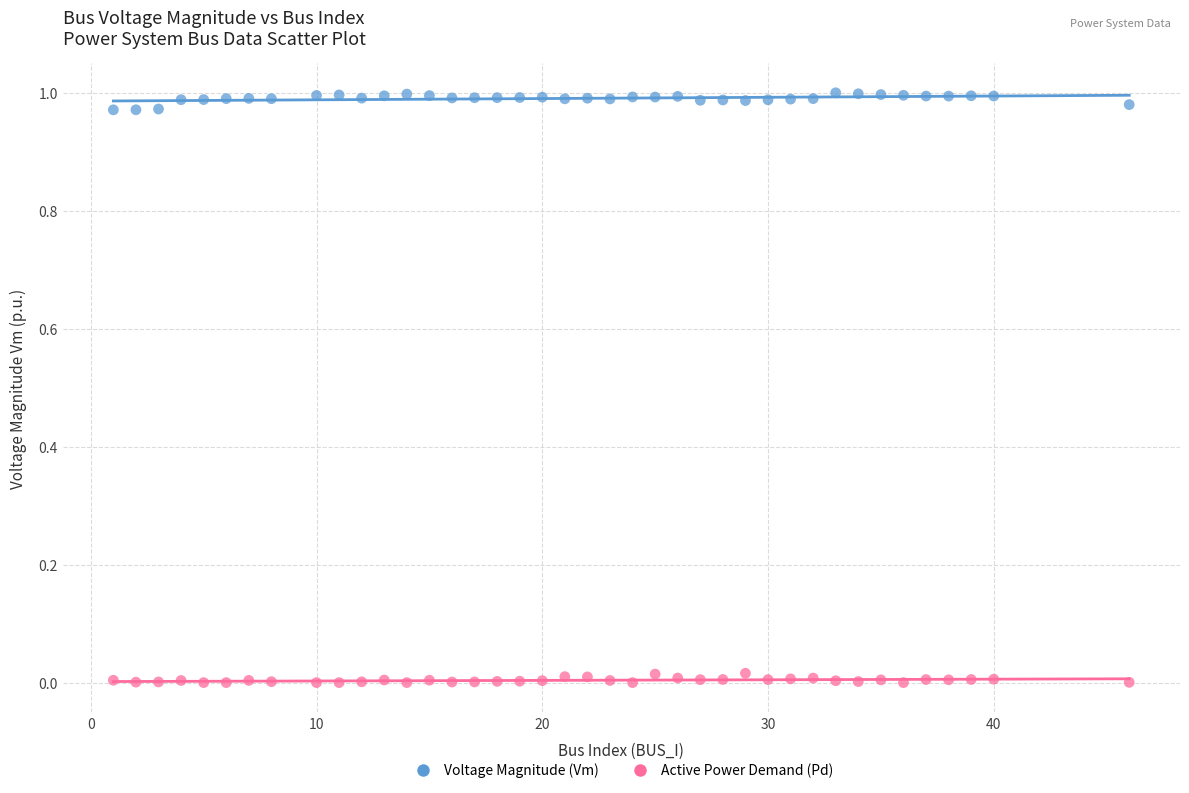

What are all the series names shown in the legend?

Voltage Magnitude (Vm), Active Power Demand (Pd)